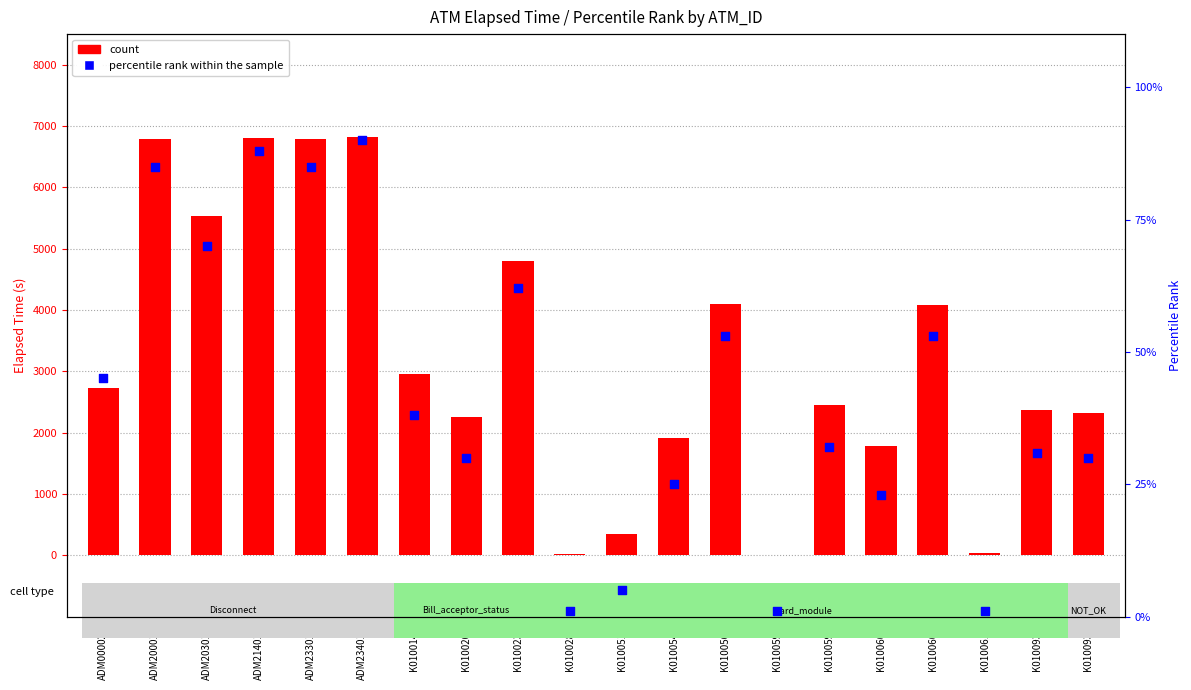

At which category is the sum across all series the highest?

ADM234011